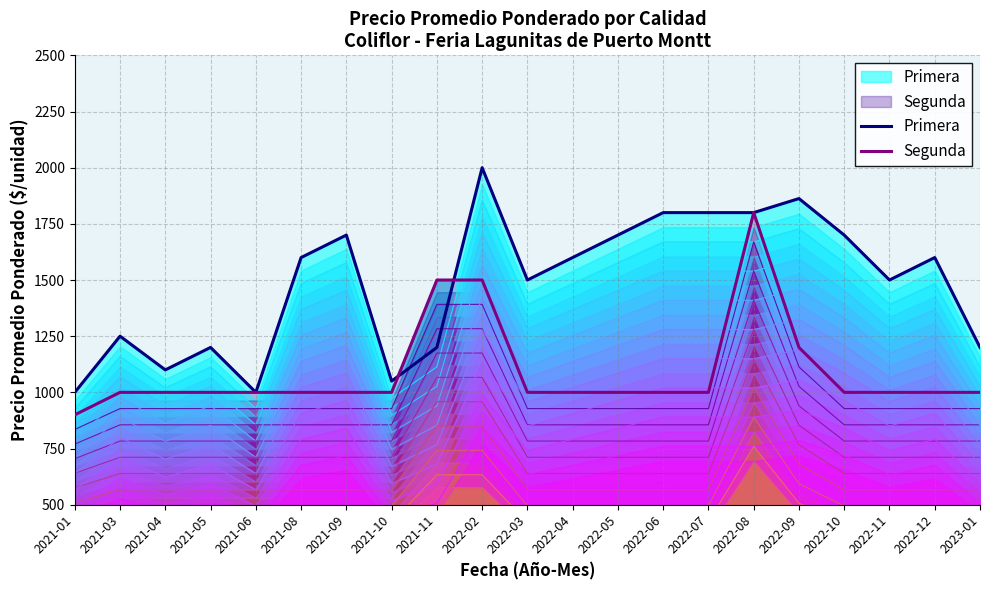

True or false: Primera has a value of 1200.0 at 2021-11.

True